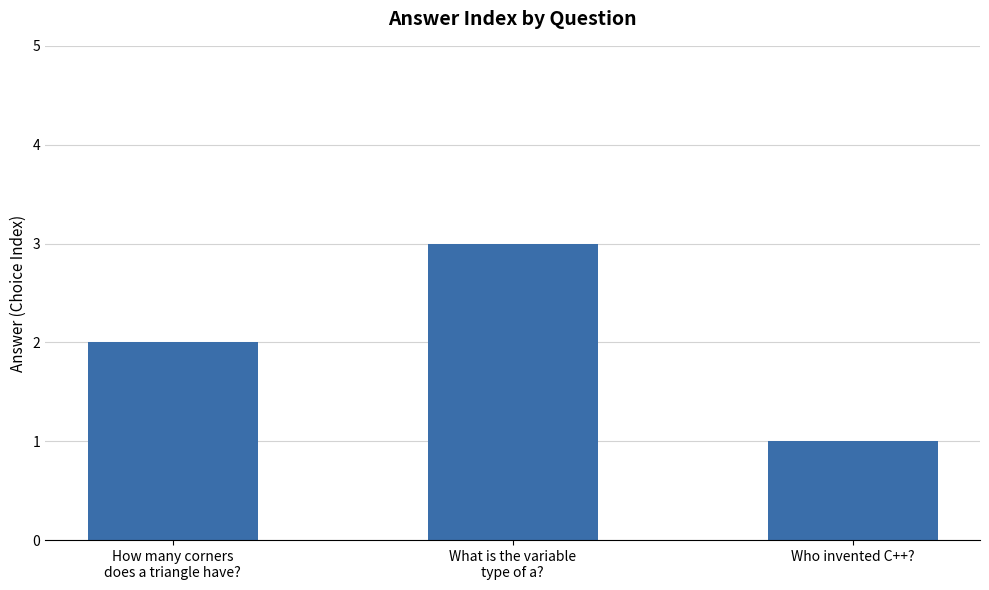

Rank the categories by value from lowest to highest.

Who invented C++?, How many corners
does a triangle have?, What is the variable
type of a?